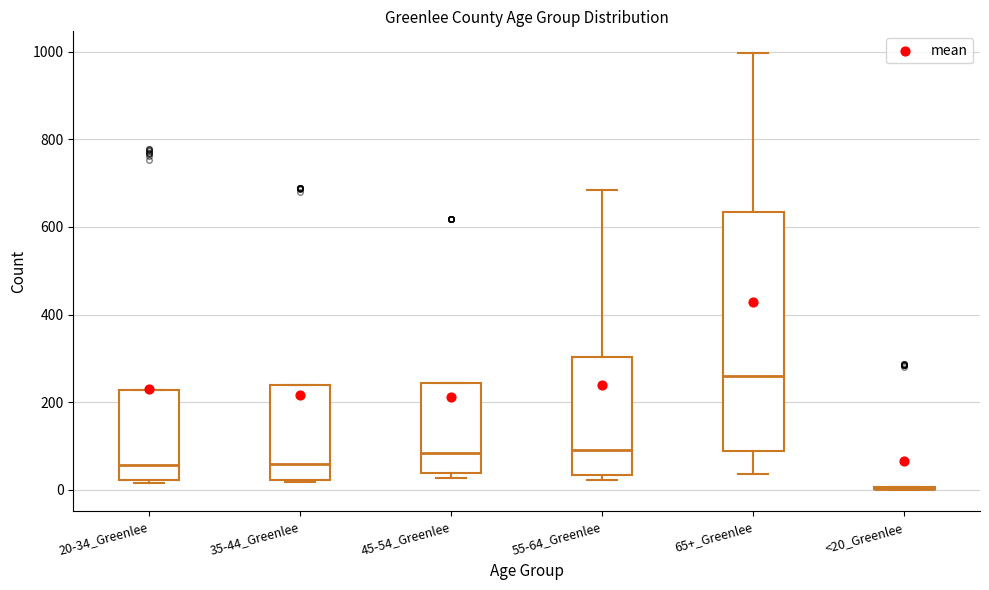

Where is the upper edge of the box for 45-54_Greenlee on the y-axis? The values are not printed on the chart, so give them approximately, as read against the axis.

240